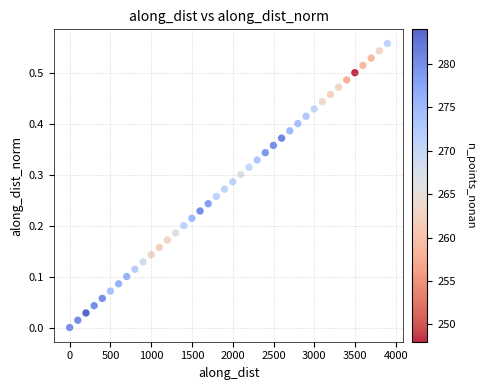

What is the range of X values (max minus min)?

3896.4